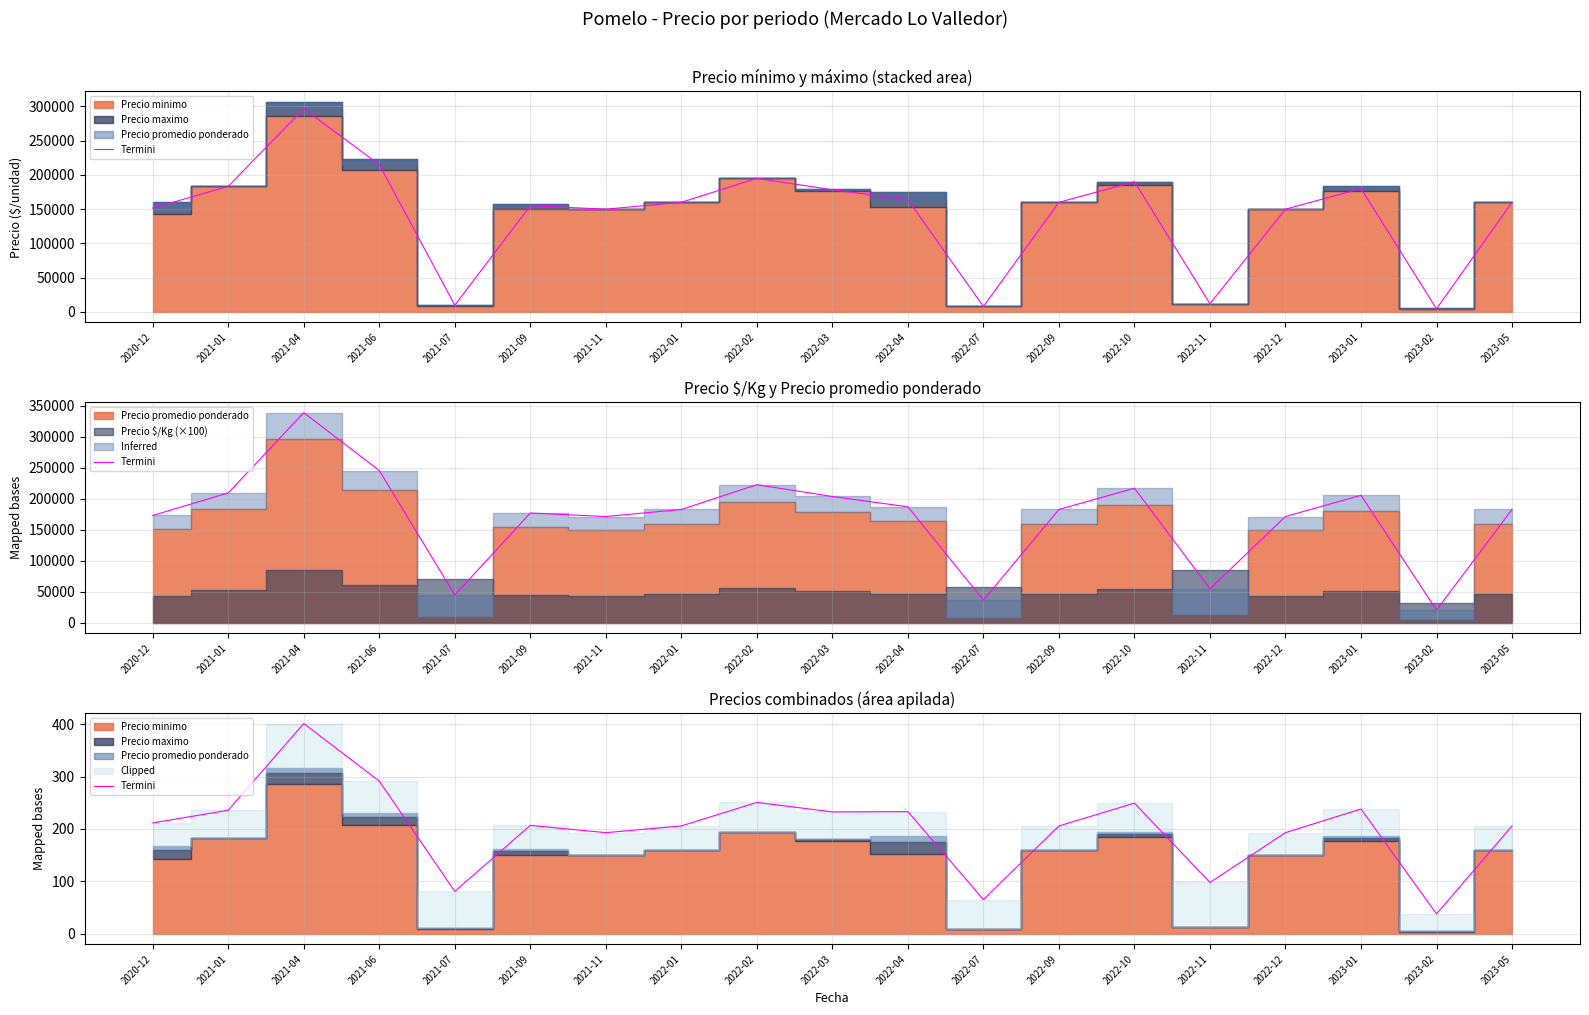

True or false: there are more than 1 points higher than both neighbors.

True